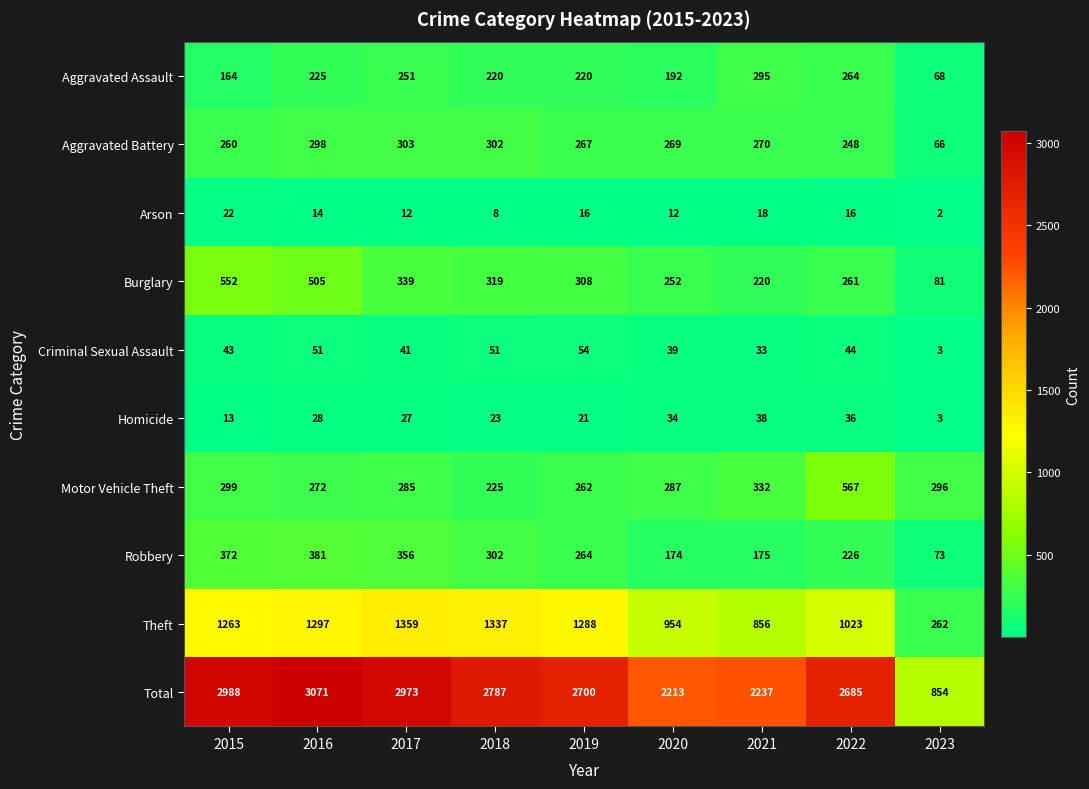

At 2022, list the series in order from smallest to largest.

Arson, Homicide, Criminal Sexual Assault, Robbery, Aggravated Battery, Burglary, Aggravated Assault, Motor Vehicle Theft, Theft, Total